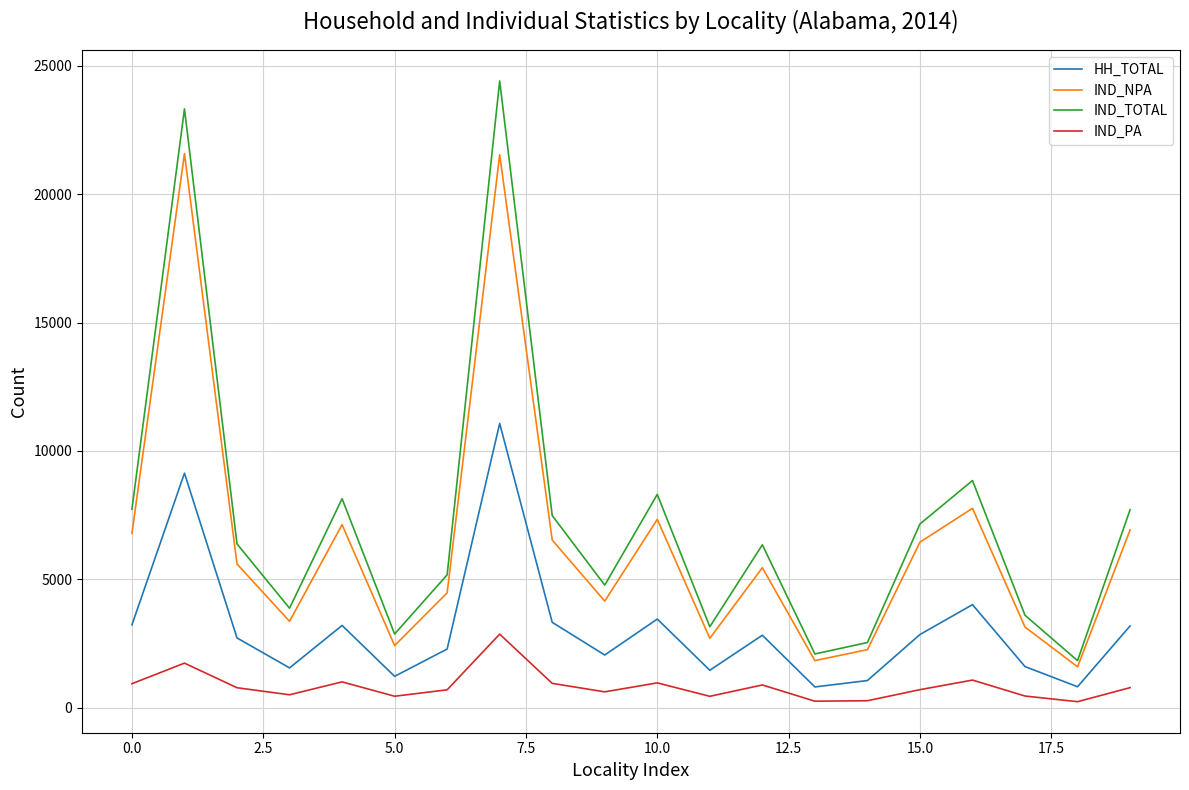

What is the lowest value of the IND_TOTAL series?

1838